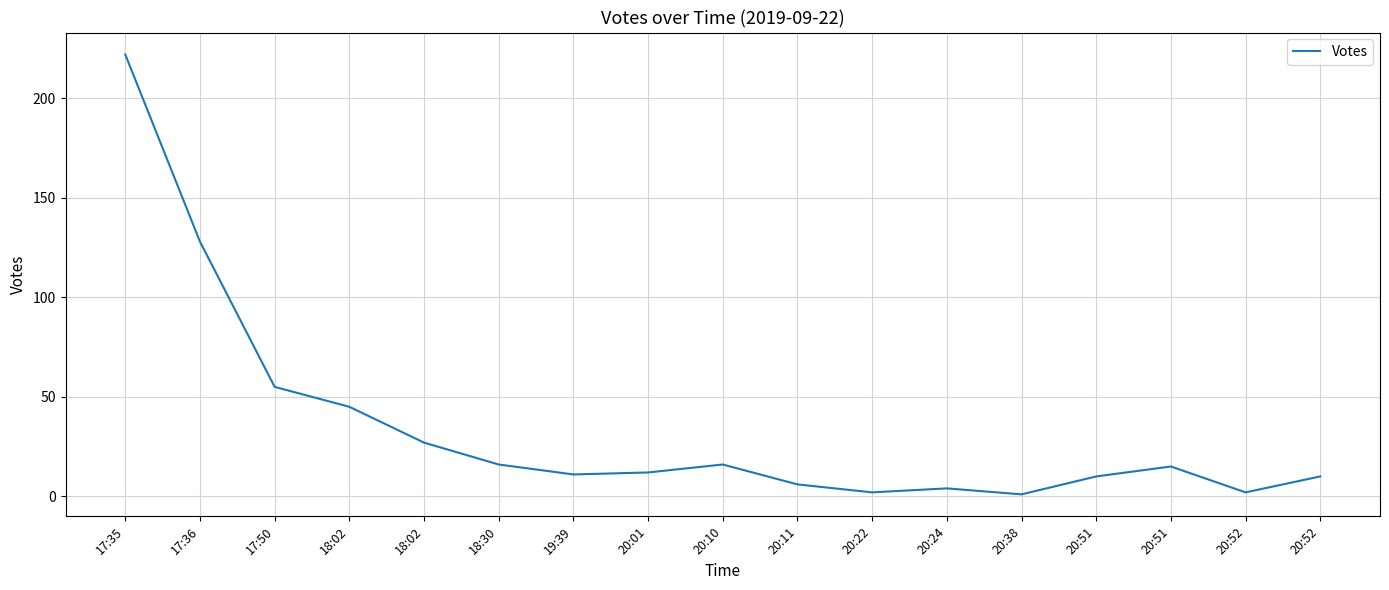

Is it true that the value at 20:51 is 20?

False